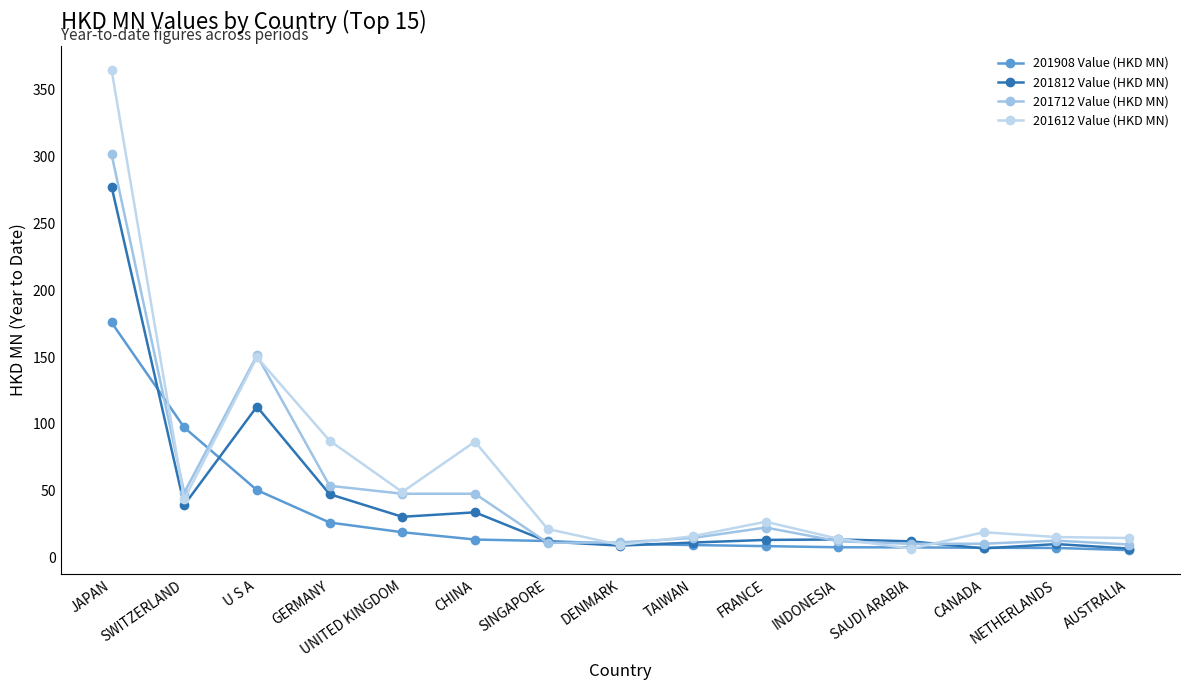

Is it true that 201812 Value (HKD MN) equals 19.9 at TAIWAN?

False